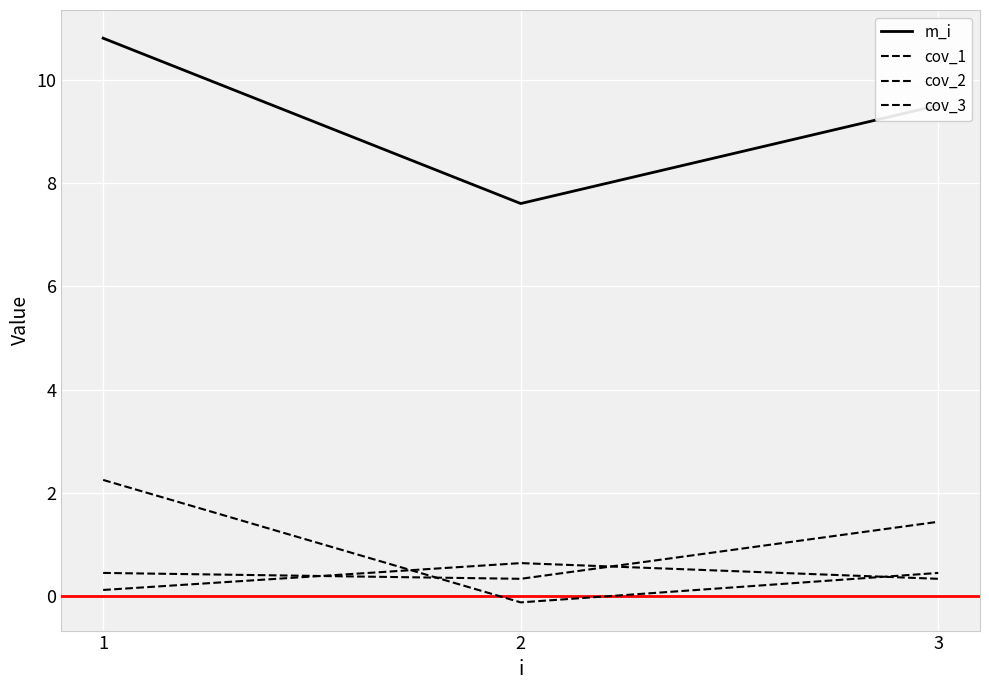

Is this an area chart (filled region under the line)?

No